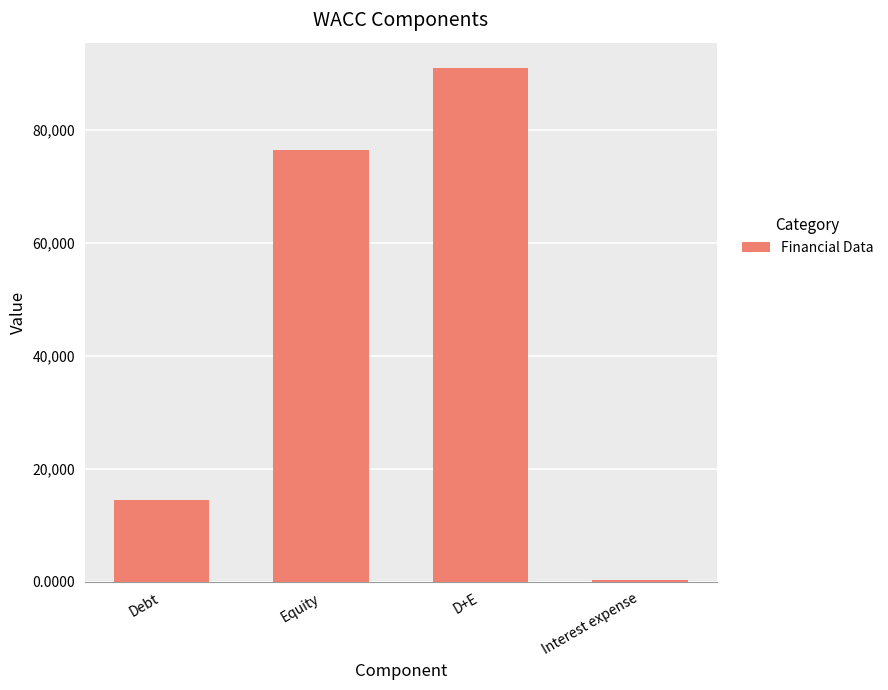

At which label is the value closest to 45659?

Equity